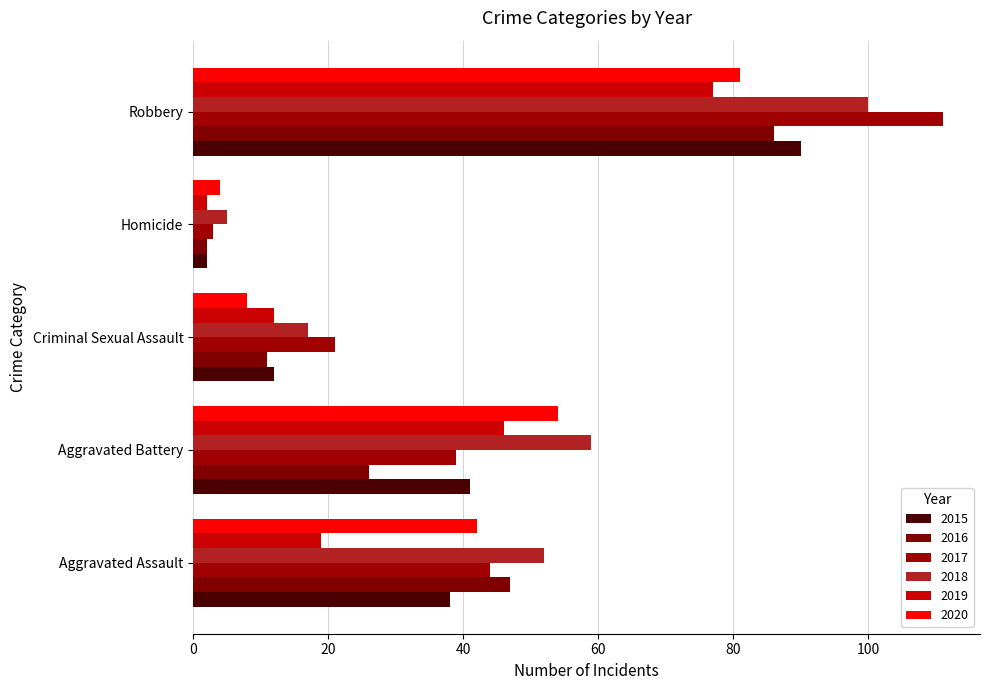

List the series in order of their peak value, lowest first.

2019, 2020, 2016, 2015, 2018, 2017